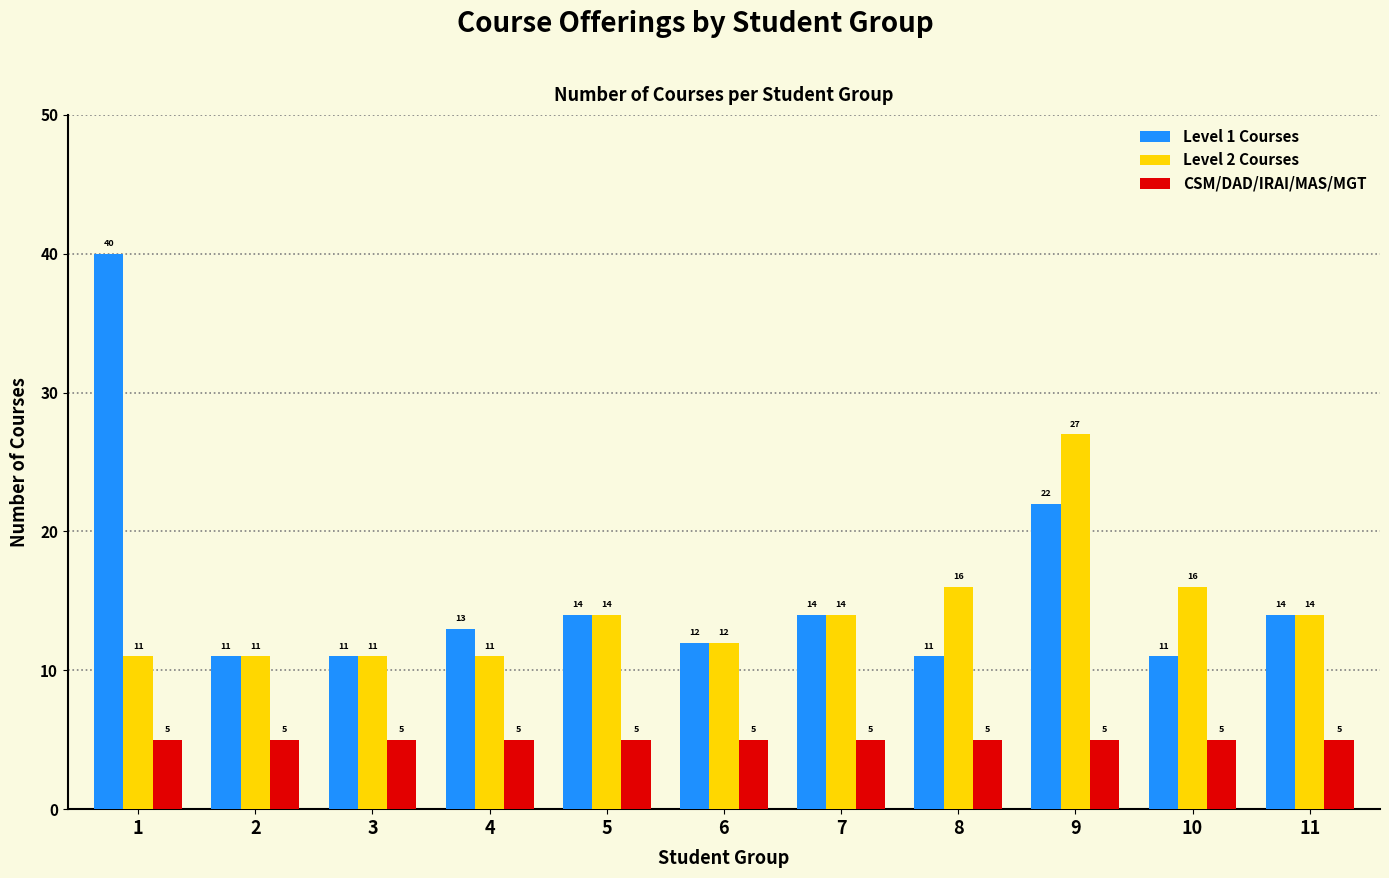

What is the minimum value for CSM/DAD/IRAI/MAS/MGT?

5